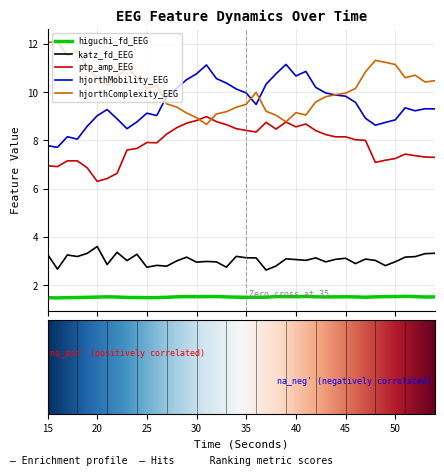

What is the average value of the ptp_amp_EEG series?

7.9